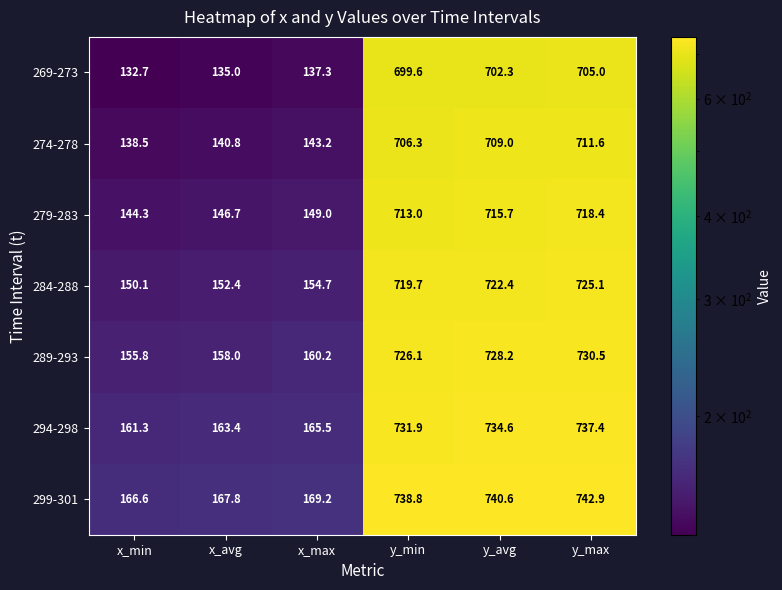

Which category has the highest value in the 269-273 series?

y_max